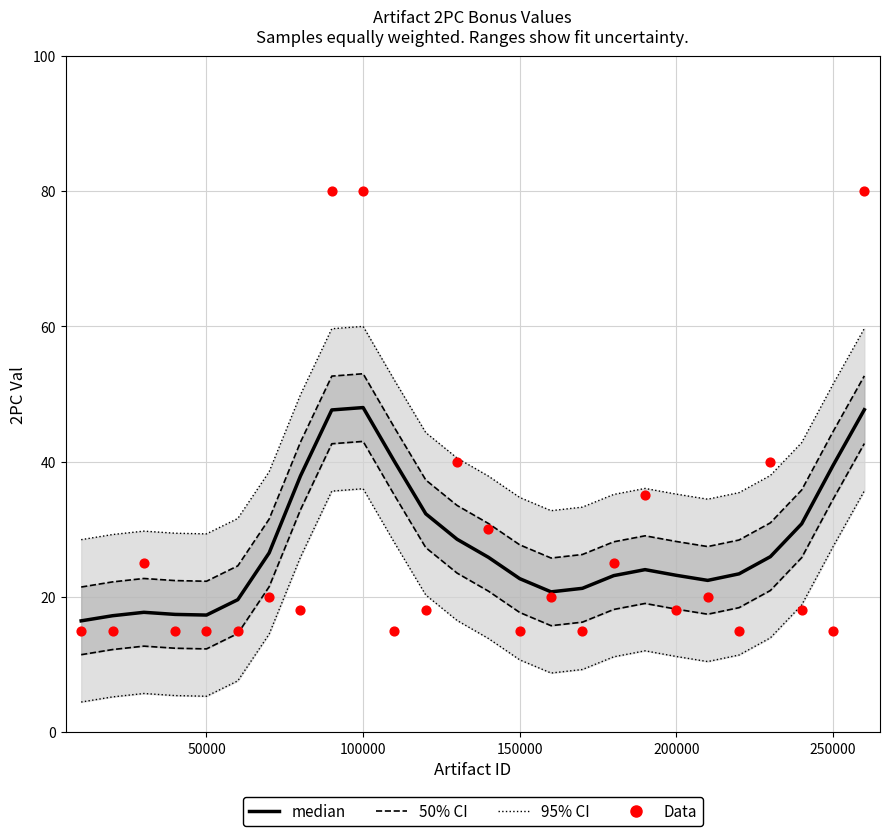

Which series contains the highest Y value?

Data